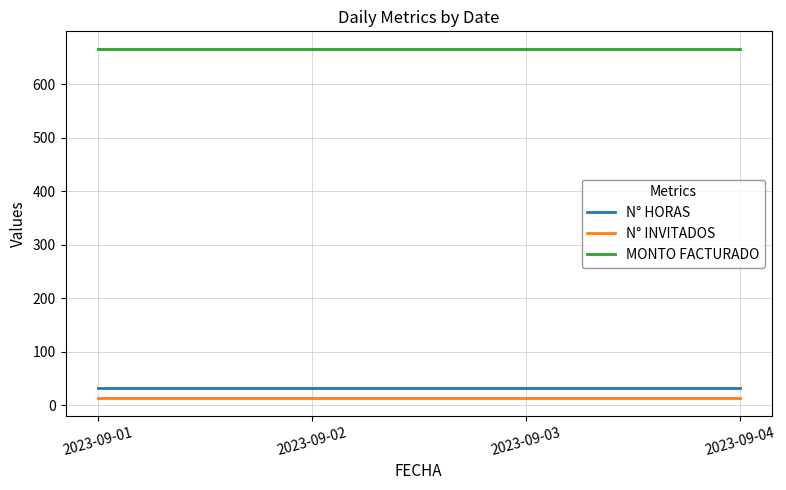

How many series are shown in this chart?

3